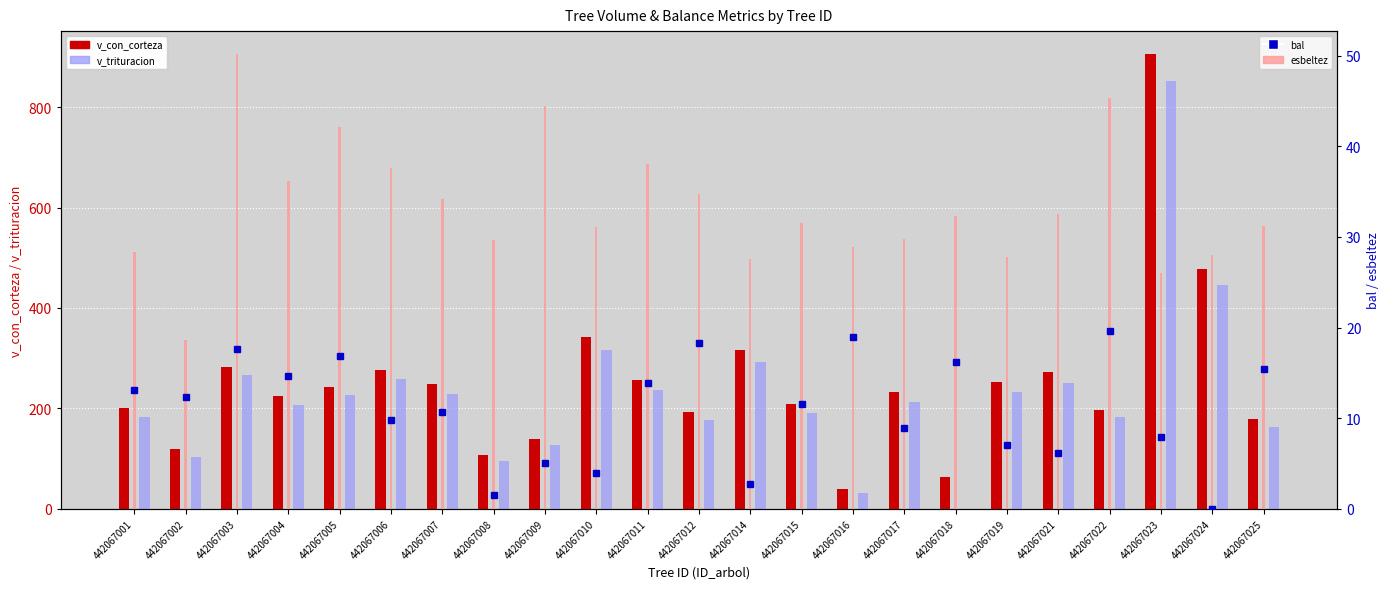

The esbeltez series shows 26.9 at 442067002. True or false?

False